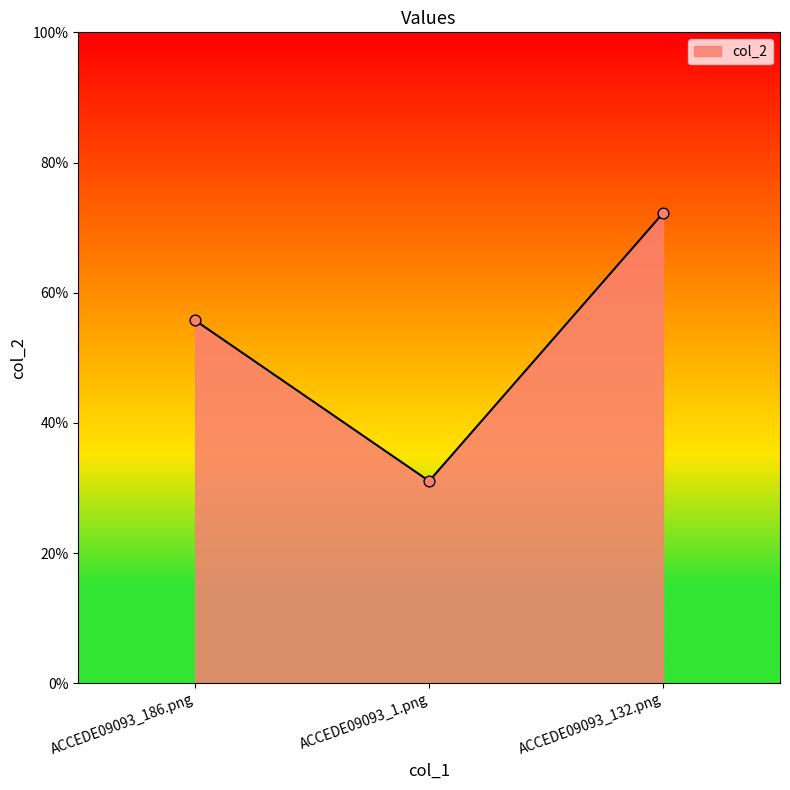

What is the change in value from ACCEDE09093_186.png to ACCEDE09093_132.png?

+0.2